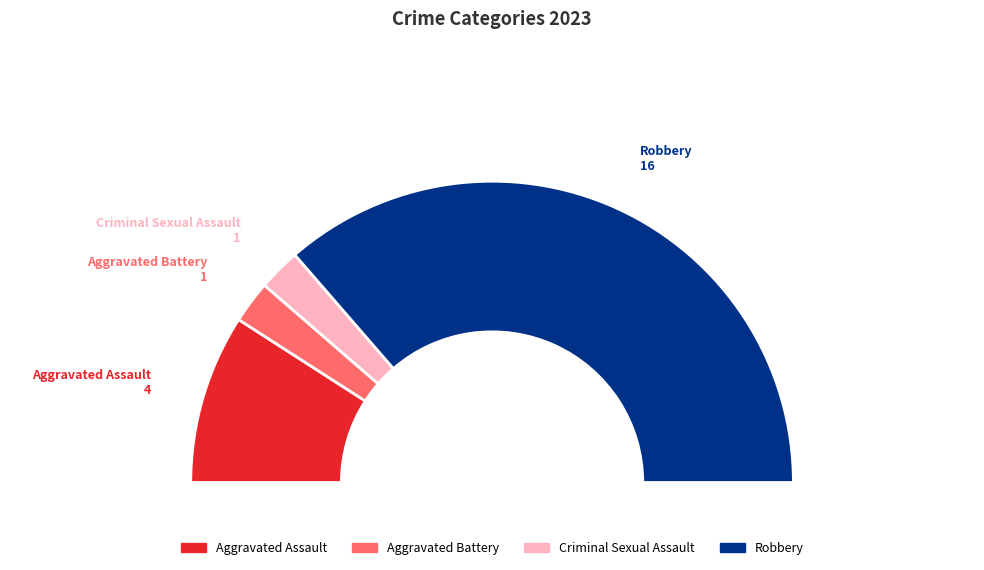

Is there a majority slice in this chart?

Yes